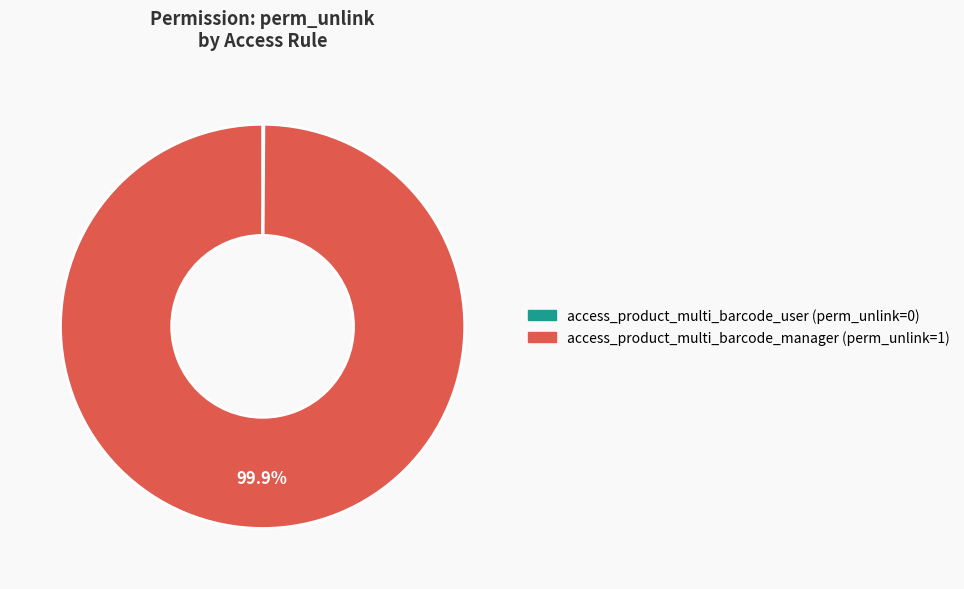

What is the majority slice?

access_product_multi_barcode_manager